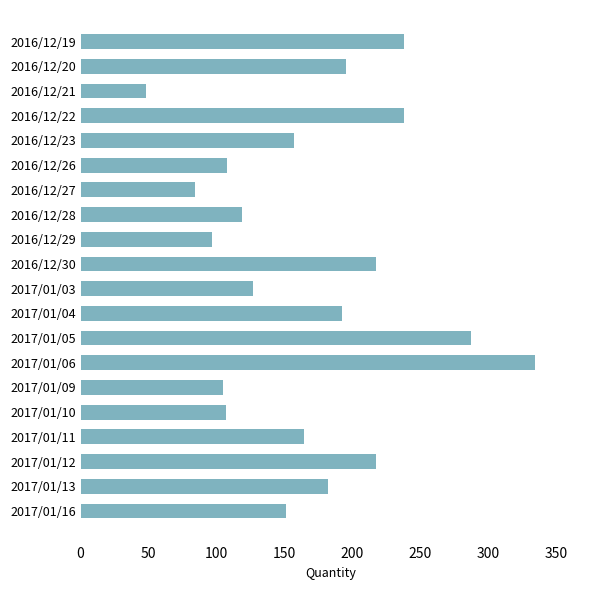

The value at 2017/01/10 is 175. True or false?

False